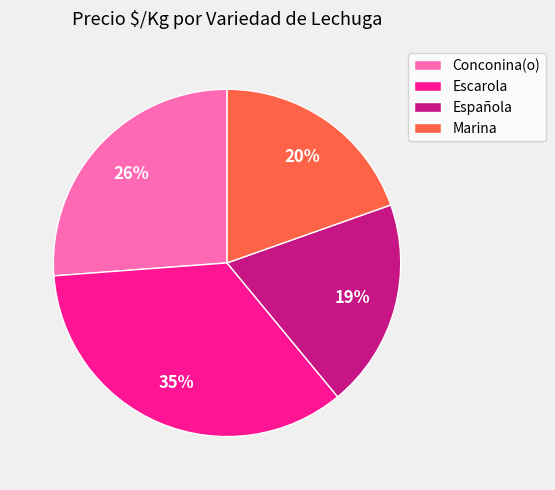

Approximately how many times larger is the value at Española compared to Conconina(o)?

0.7